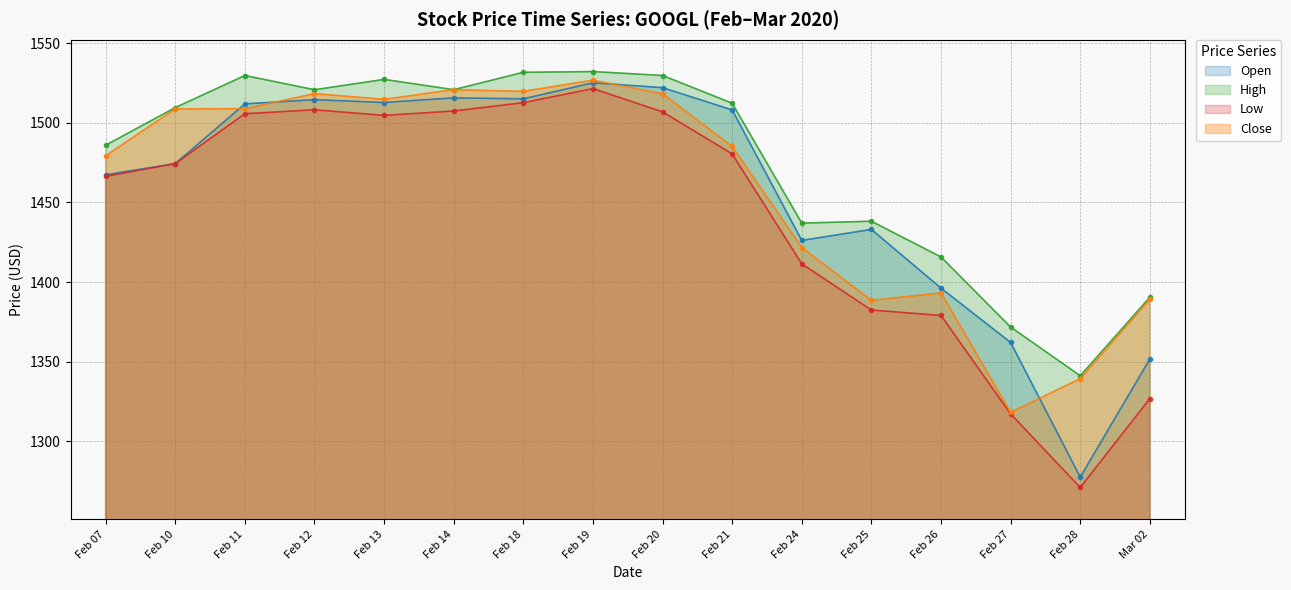

True or false: High has a value of 2680.4 at 2020-02-18.

False